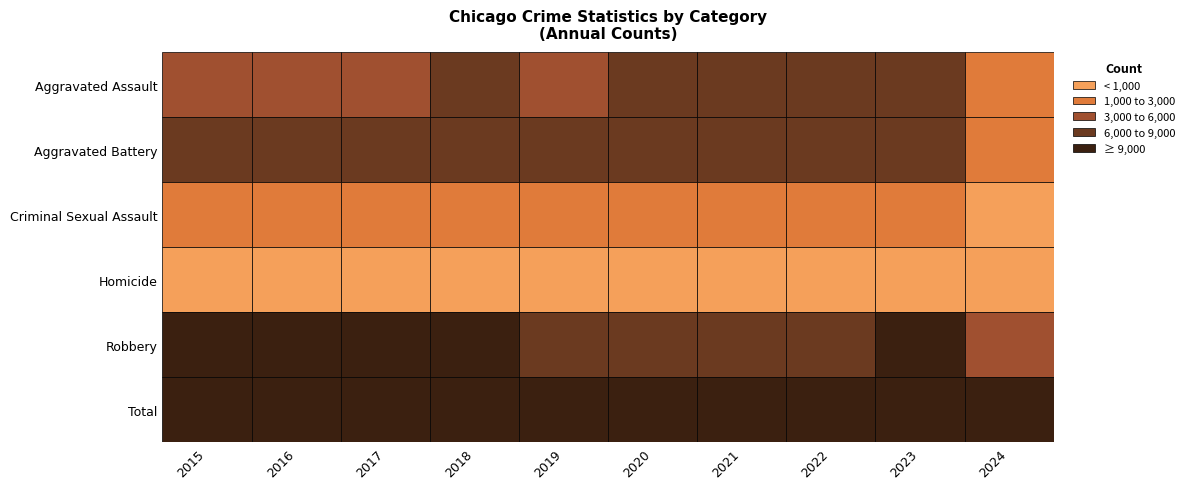

What is the sum of the Robbery values at 2021 and 2019?

15915